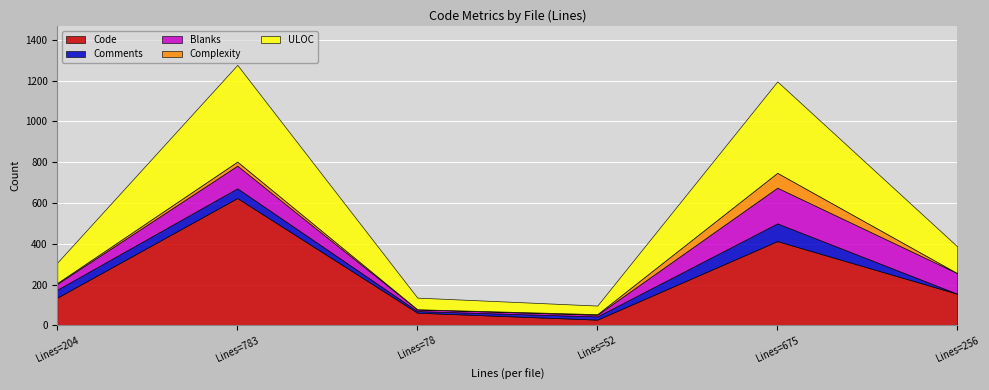

True or false: Complexity and Blanks cross at least once.

False